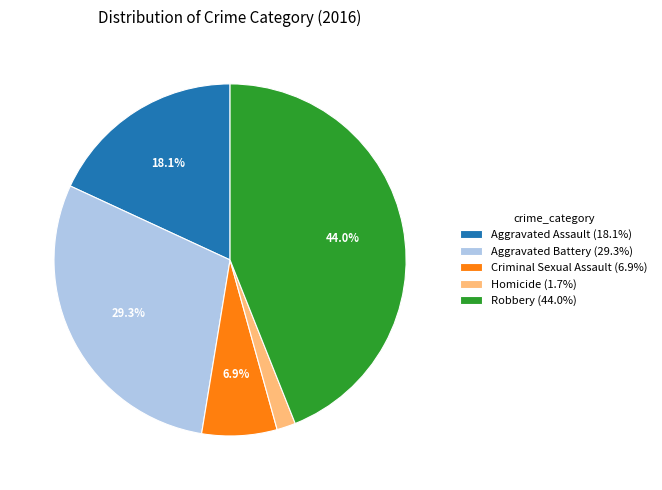

Is it true that Aggravated Battery is 44% of the pie?

False